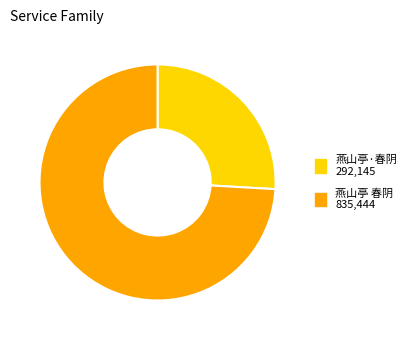

Rank the categories by value from lowest to highest.

燕山亭·春阴, 燕山亭 春阴